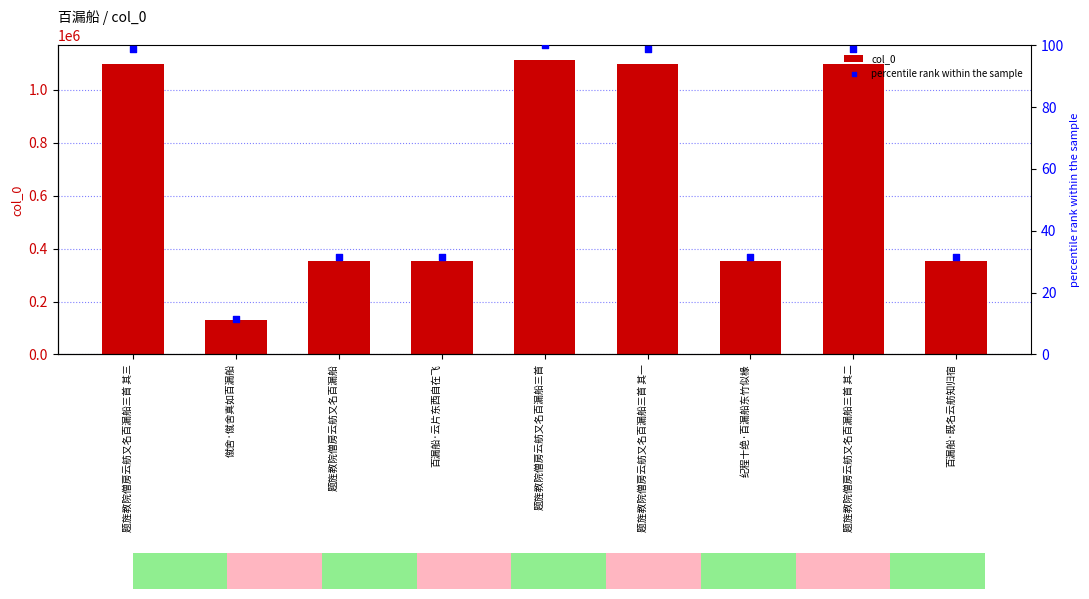

Is the value of col_0 at 题旌教院僧房云舫又名百漏船三首 其一 greater than the value of percentile rank within the sample at 百漏船·既名云舫知归宿?

Yes